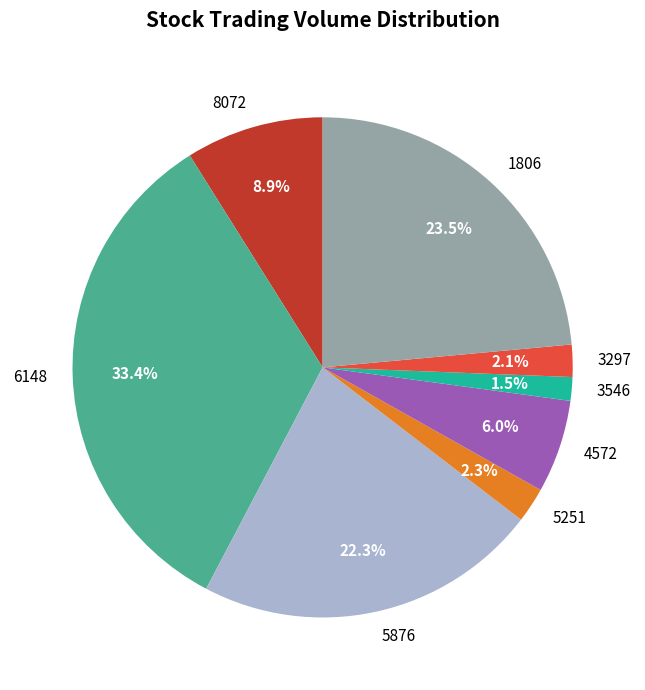

Does 5876 account for over 50% of the chart?

No